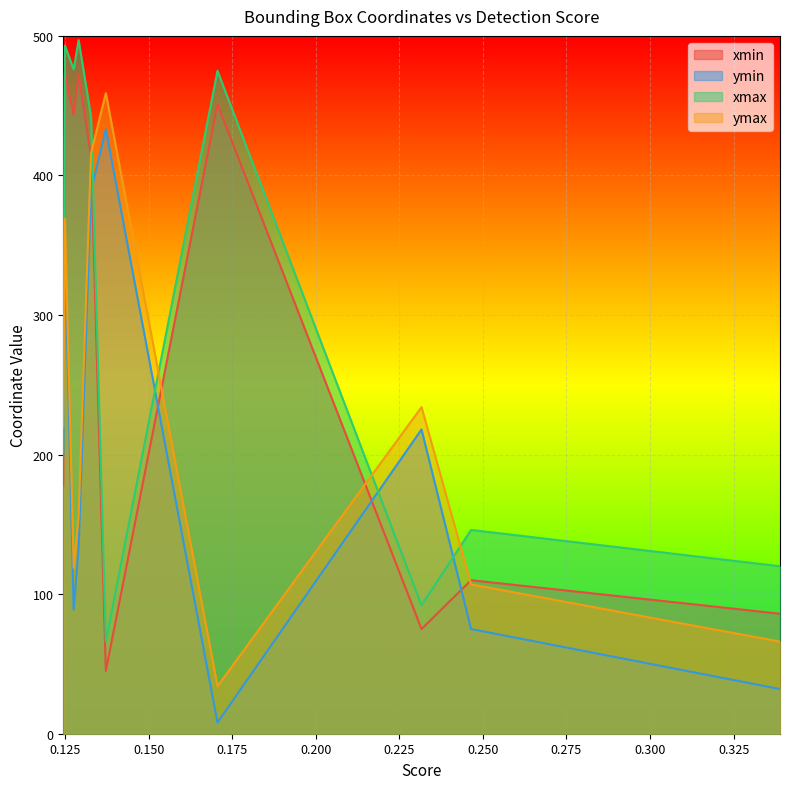

Between 0.13275836408138275 and 0.33888769149780273, which is larger?

0.13275836408138275